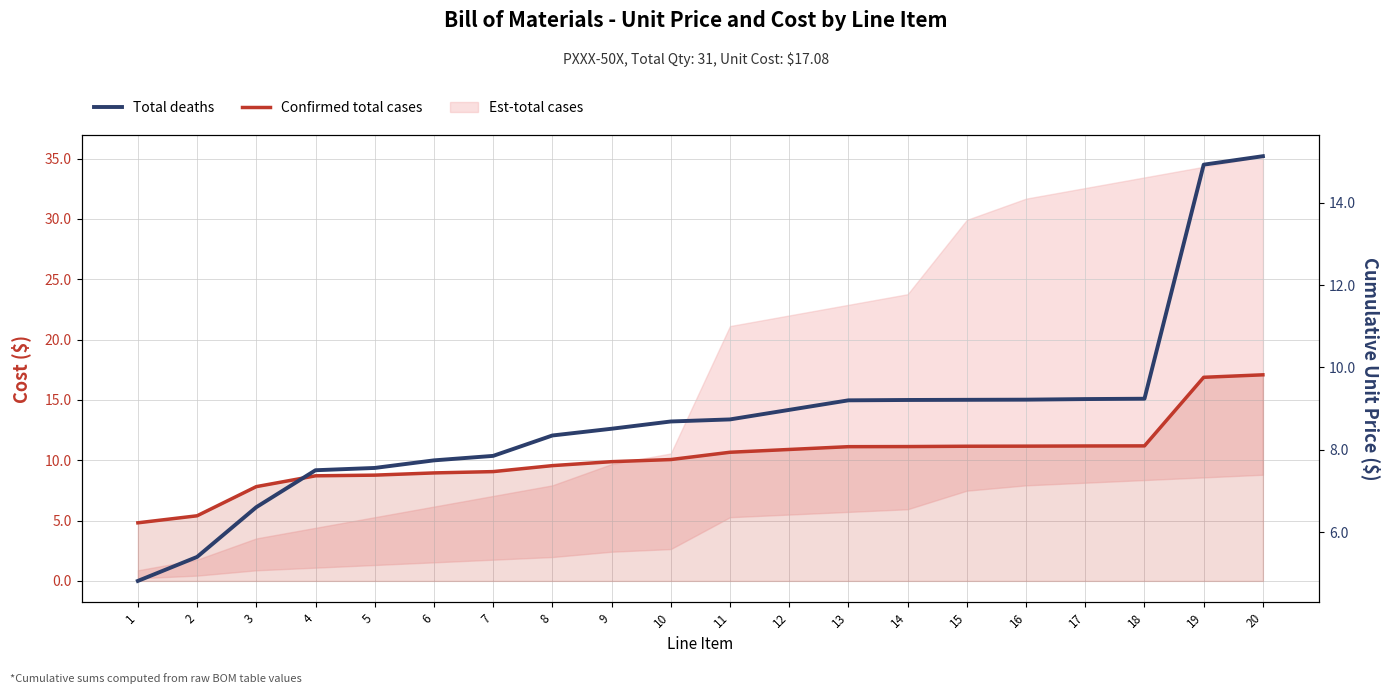

What is the difference between the Total deaths values at 9 and 17?

0.7